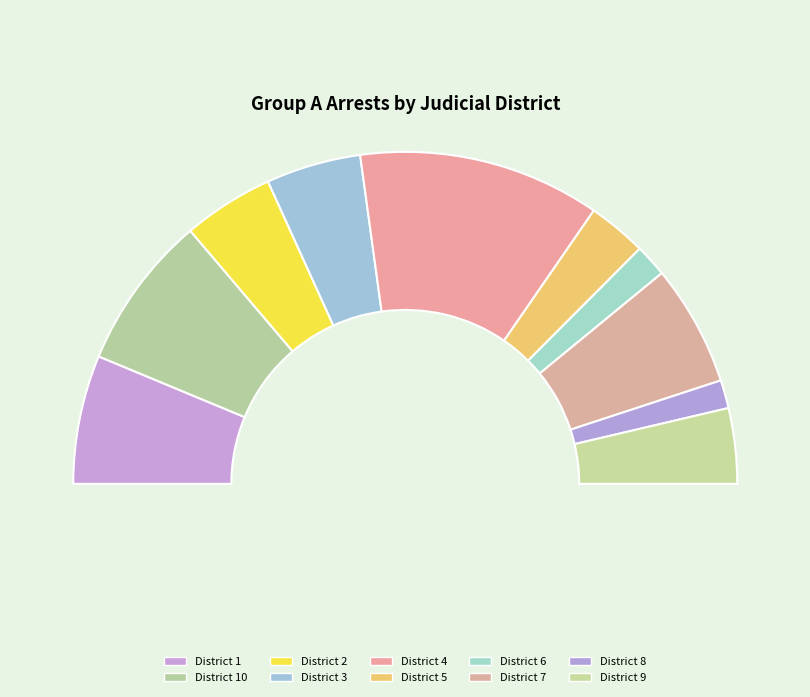

Which slice is the smallest?

8